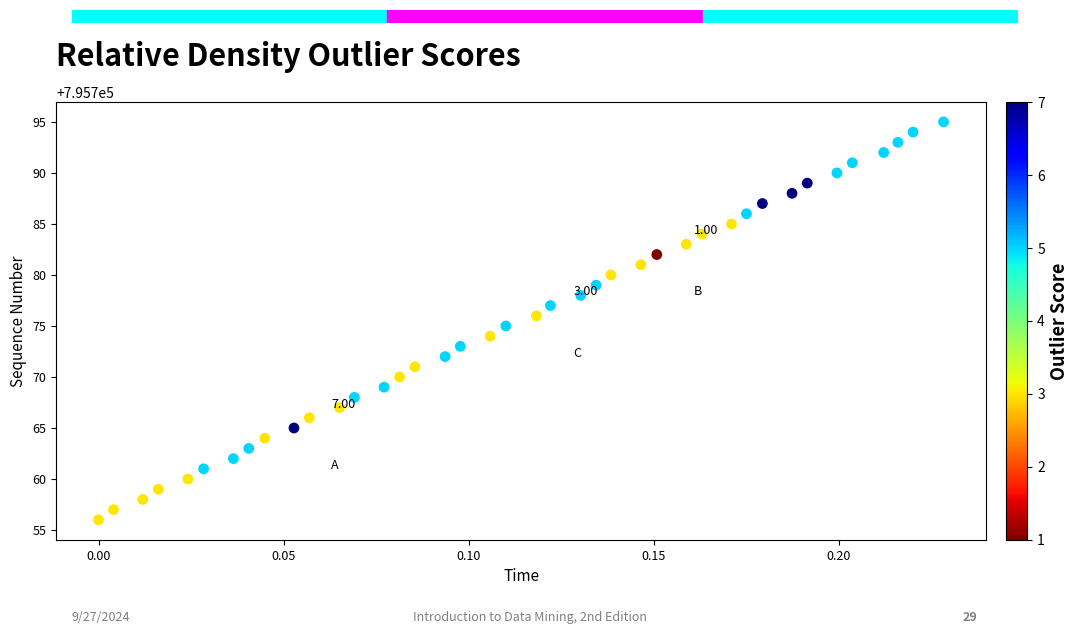

What is the range of Y values (max minus min)?

39